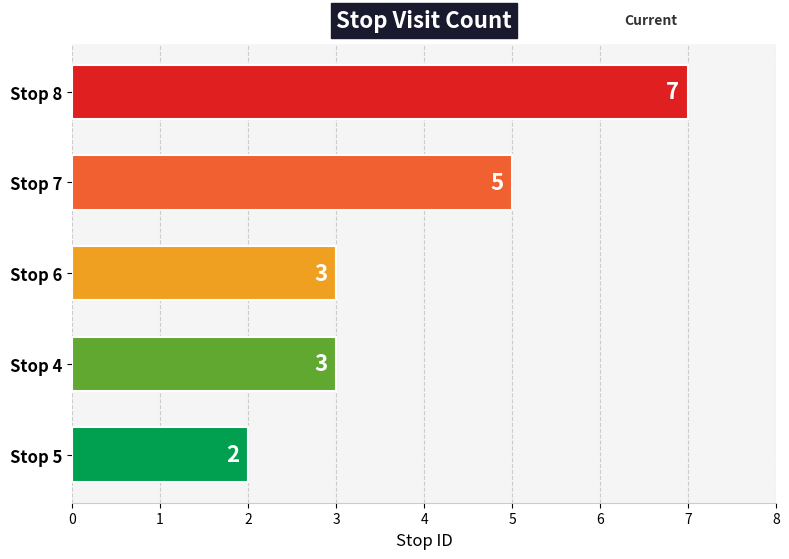

How many values are below 3?

1